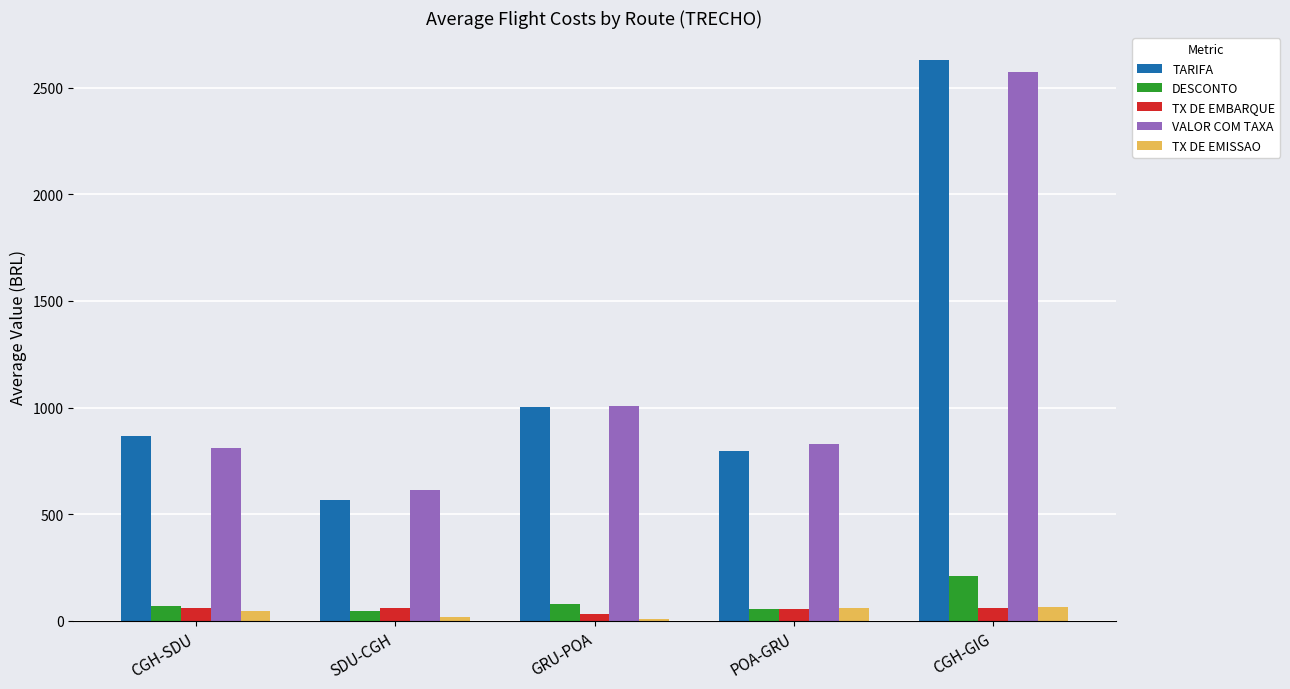

True or false: TARIFA has a value of 1138.2 at CGH-SDU.

False